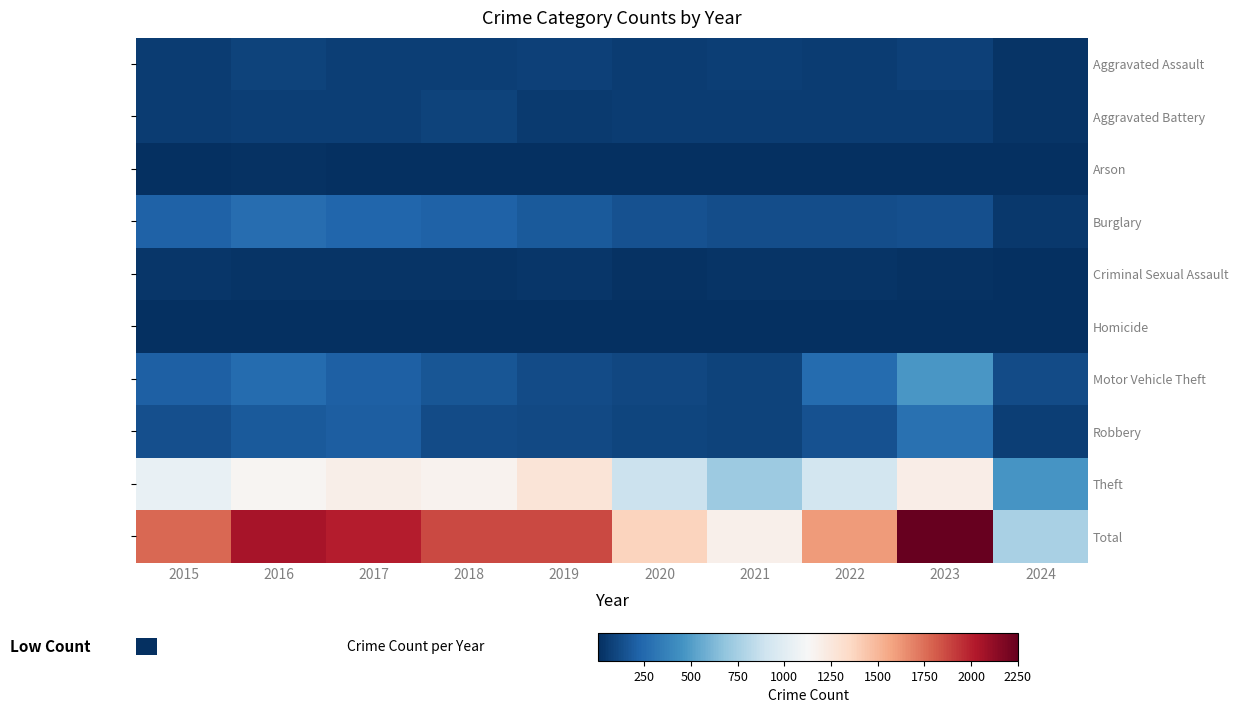

Rank the series by their maximum value, from highest to lowest.

Total, Theft, Motor Vehicle Theft, Robbery, Burglary, Aggravated Assault, Aggravated Battery, Criminal Sexual Assault, Arson, Homicide